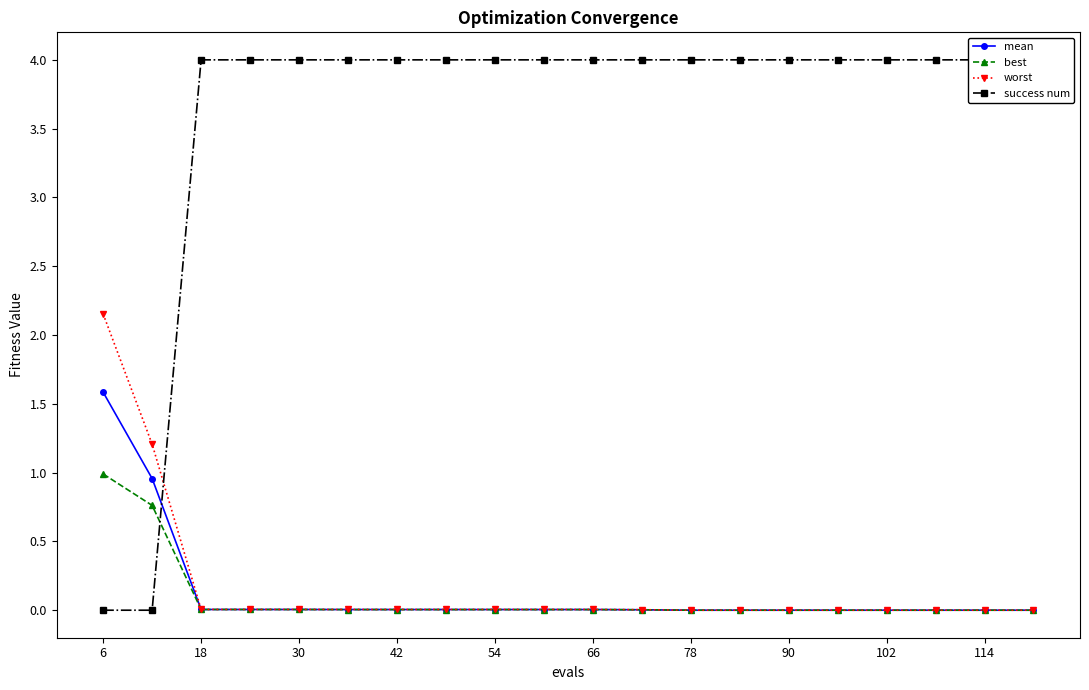

Which series has the largest total across all categories?

success num